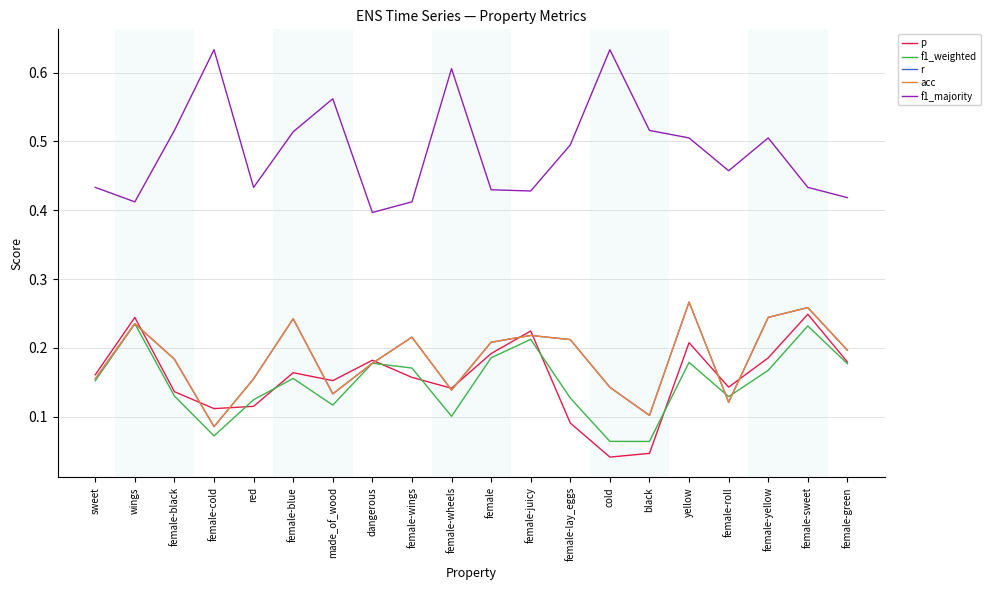

What is the sum of all p values?

3.1